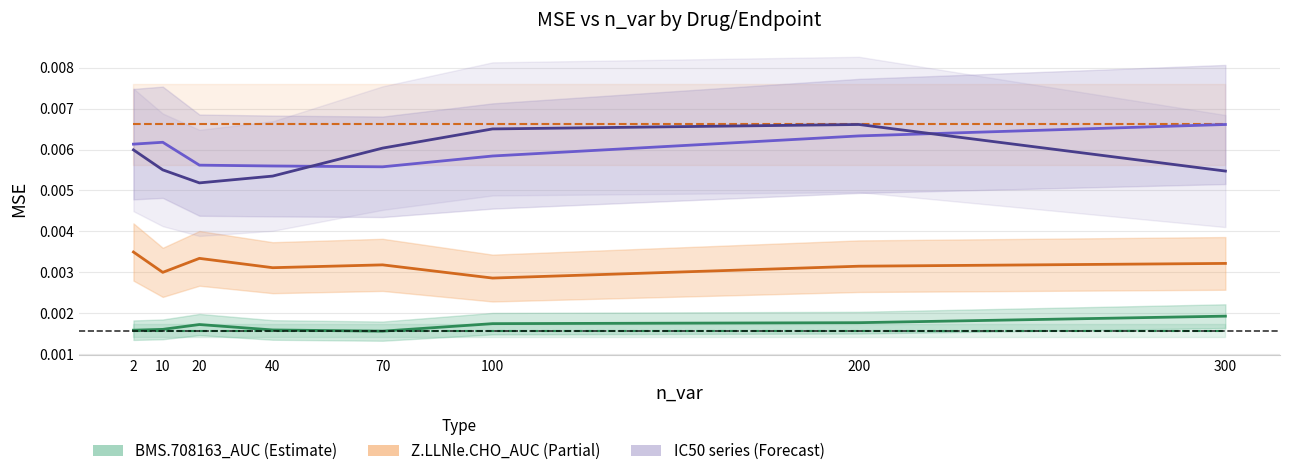

Between 70 and 300, which is larger?

300